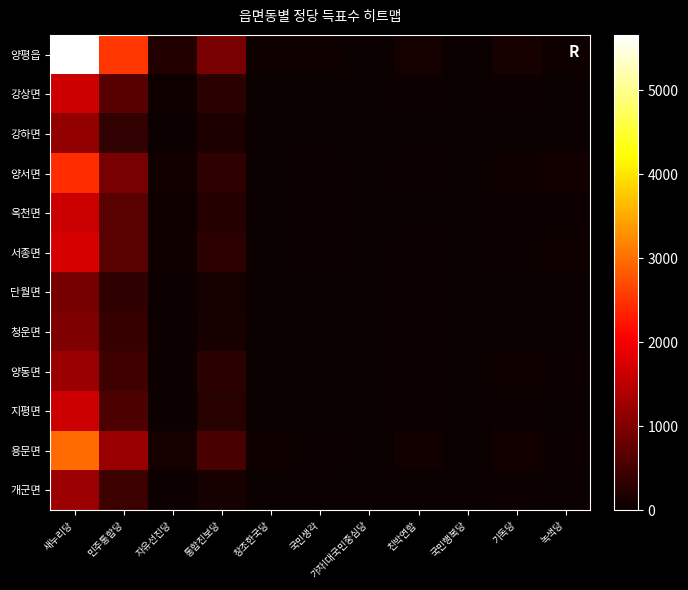

Reading left to right, list all the values displayed in this chart.

양평읍: 새누리당=5656	민주통합당=2528	자유선진당=212	통합진보당=948	창조한국당=59	국민생각=46	가자!대국민중심당=14	친박연합=109	국민행복당=14	기독당=117	녹색당=60
강상면: 새누리당=1638	민주통합당=642	자유선진당=49	통합진보당=274	창조한국당=5	국민생각=11	가자!대국민중심당=2	친박연합=24	국민행복당=3	기독당=37	녹색당=19
강하면: 새누리당=1149	민주통합당=351	자유선진당=33	통합진보당=161	창조한국당=11	국민생각=11	가자!대국민중심당=1	친박연합=14	국민행복당=2	기독당=15	녹색당=12
양서면: 새누리당=2437	민주통합당=949	자유선진당=81	통합진보당=326	창조한국당=16	국민생각=39	가자!대국민중심당=8	친박연합=42	국민행복당=5	기독당=49	녹색당=74
옥천면: 새누리당=1634	민주통합당=672	자유선진당=49	통합진보당=232	창조한국당=11	국민생각=27	가자!대국민중심당=0	친박연합=21	국민행복당=7	기독당=35	녹색당=25
서종면: 새누리당=1736	민주통합당=678	자유선진당=46	통합진보당=299	창조한국당=8	국민생각=26	가자!대국민중심당=1	친박연합=28	국민행복당=12	기독당=31	녹색당=50
단월면: 새누리당=922	민주통합당=311	자유선진당=34	통합진보당=110	창조한국당=7	국민생각=8	가자!대국민중심당=6	친박연합=28	국민행복당=3	기독당=18	녹색당=5
청운면: 새누리당=988	민주통합당=381	자유선진당=32	통합진보당=121	창조한국당=5	국민생각=9	가자!대국민중심당=4	친박연합=24	국민행복당=5	기독당=21	녹색당=8
양동면: 새누리당=1224	민주통합당=451	자유선진당=33	통합진보당=287	창조한국당=7	국민생각=7	가자!대국민중심당=2	친박연합=32	국민행복당=4	기독당=54	녹색당=23
지평면: 새누리당=1636	민주통합당=569	자유선진당=35	통합진보당=256	창조한국당=10	국민생각=14	가자!대국민중심당=0	친박연합=35	국민행복당=4	기독당=31	녹색당=15
용문면: 새누리당=2975	민주통합당=1205	자유선진당=101	통합진보당=536	창조한국당=54	국민생각=25	가자!대국민중심당=8	친박연합=73	국민행복당=8	기독당=67	녹색당=35
개군면: 새누리당=1249	민주통합당=422	자유선진당=37	통합진보당=122	창조한국당=10	국민생각=6	가자!대국민중심당=3	친박연합=21	국민행복당=4	기독당=31	녹색당=5